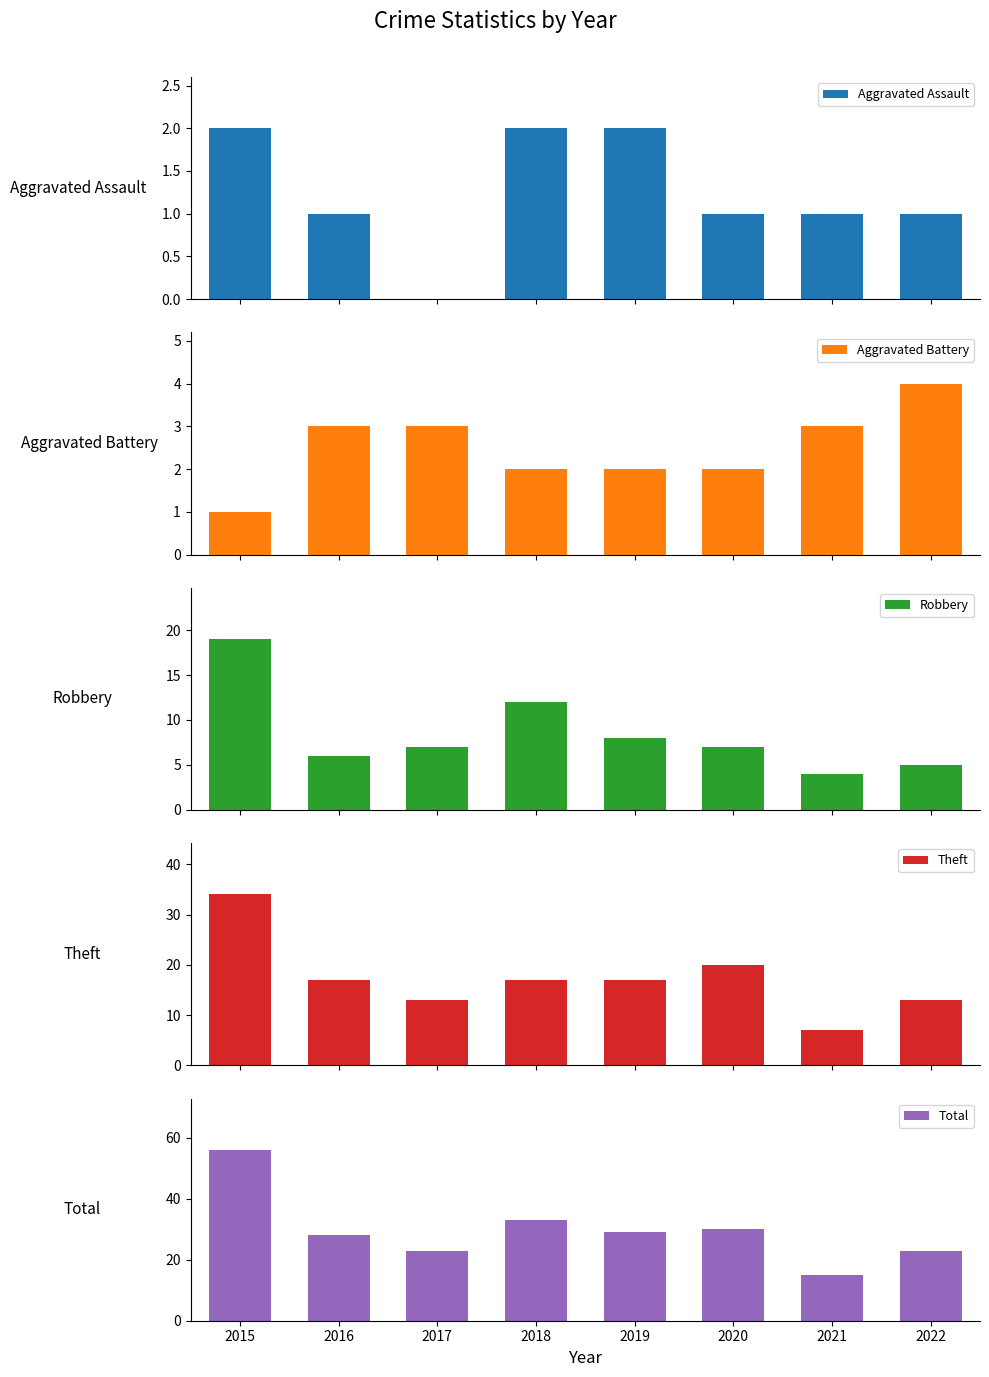

What is the difference between the second highest and minimum values in the Theft series?

13